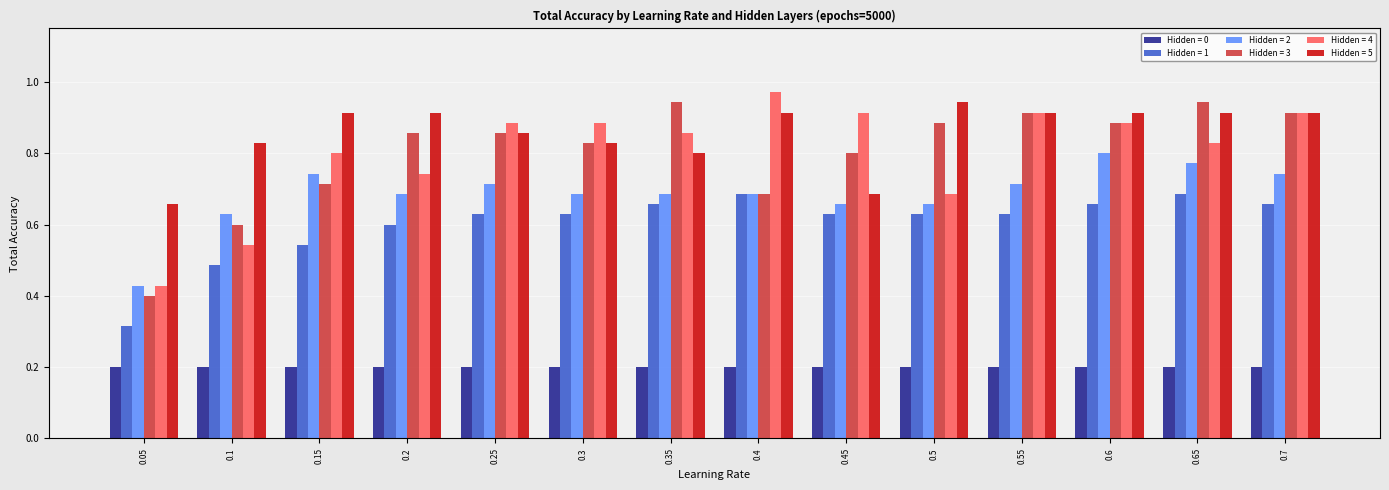

The Hidden = 2 series shows 1.1 at 0.3. True or false?

False